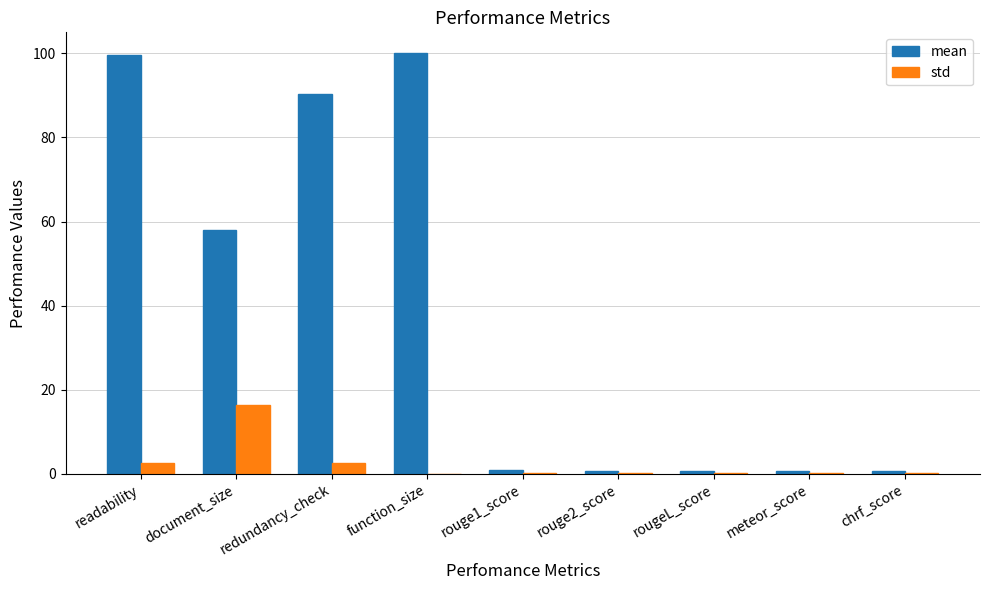

What is the sum of all std values?

22.4